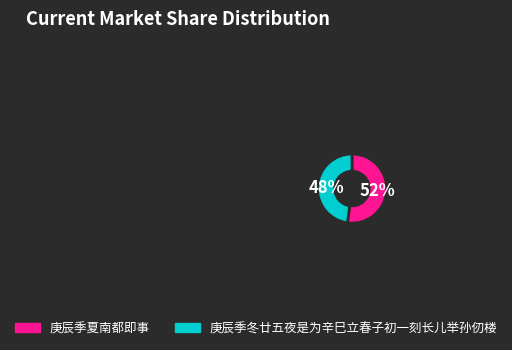

How many segments does this pie chart have?

2